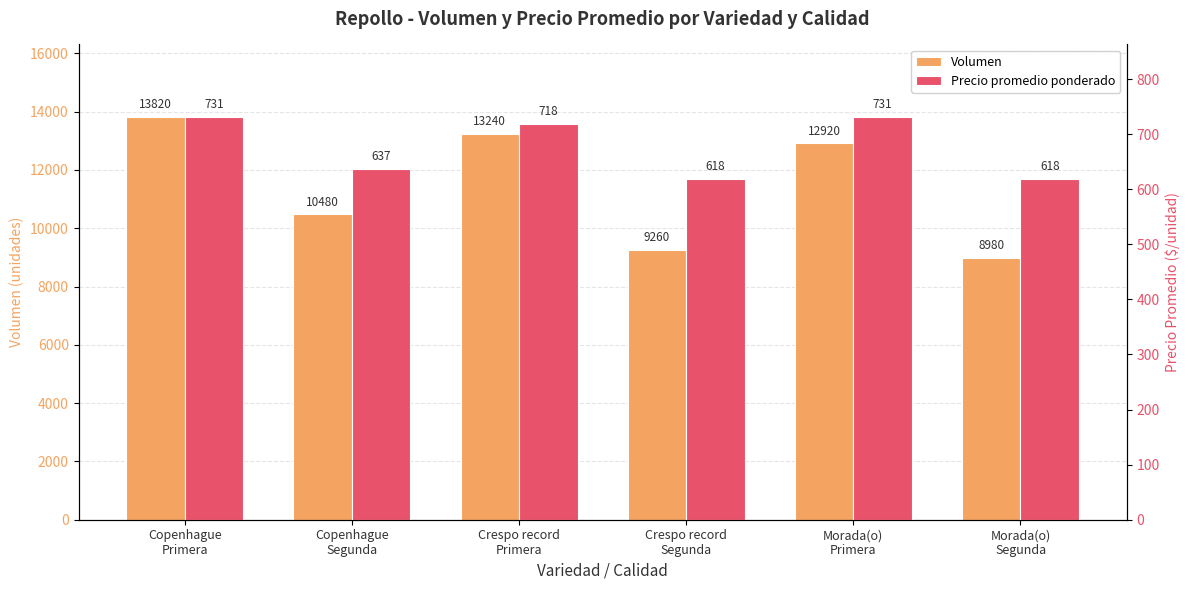

Count the number of categories in the chart.

6